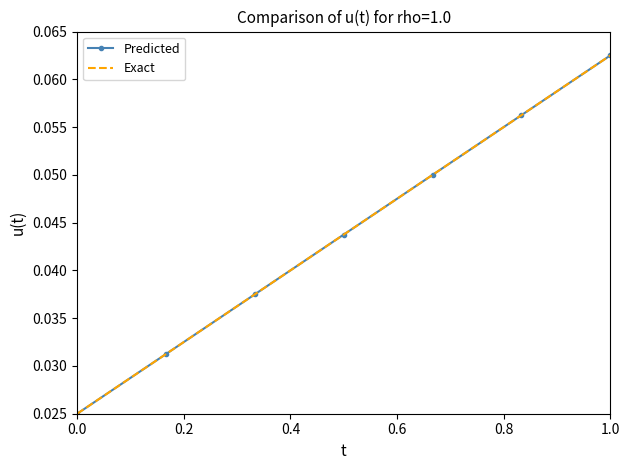

True or false: Predicted and Exact cross at least once.

False